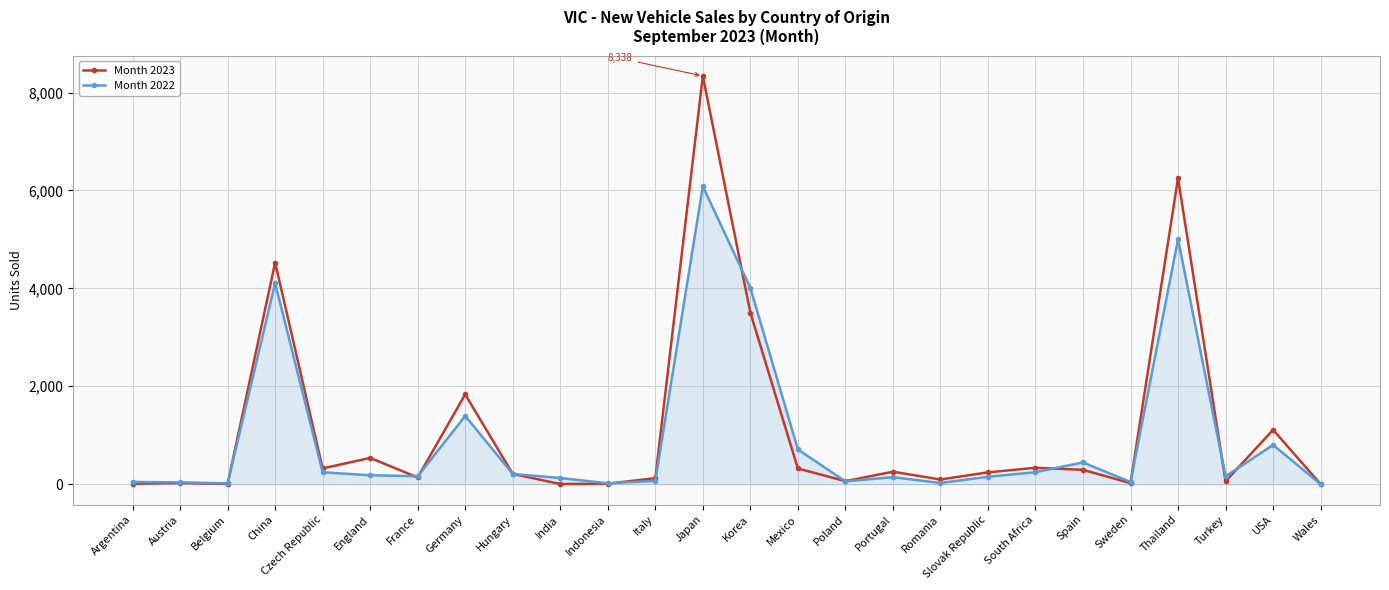

Rank the series by their maximum value, from highest to lowest.

Month 2023, Month 2022